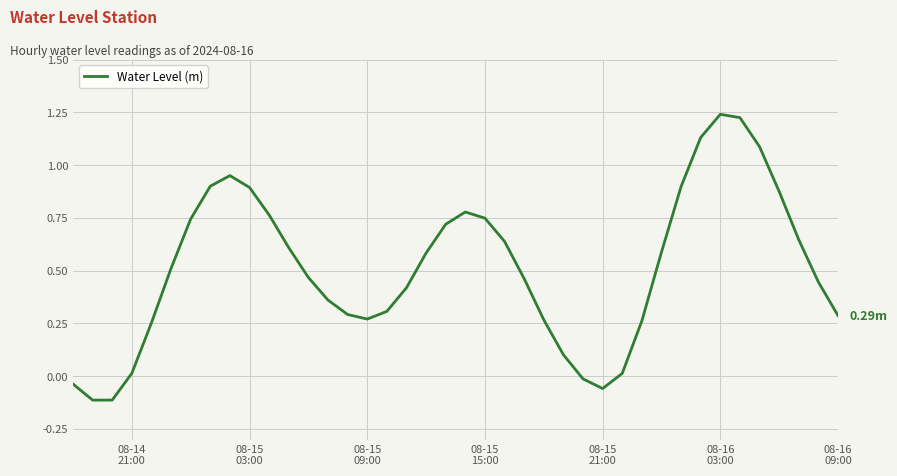

What is the difference between the maximum and minimum values?

1.4